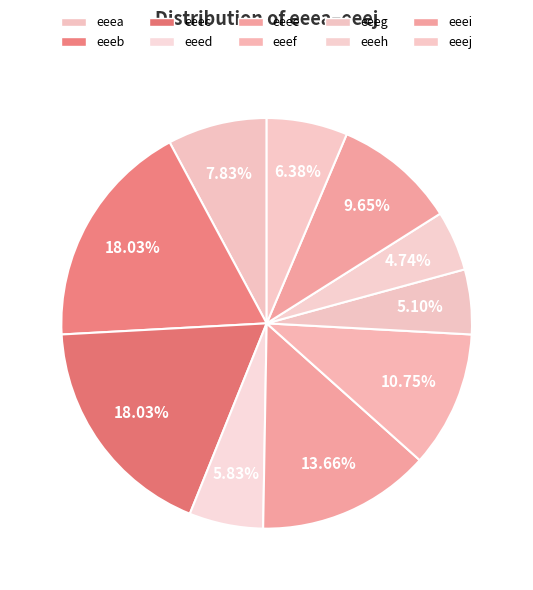

How many slices are in this pie chart?

10